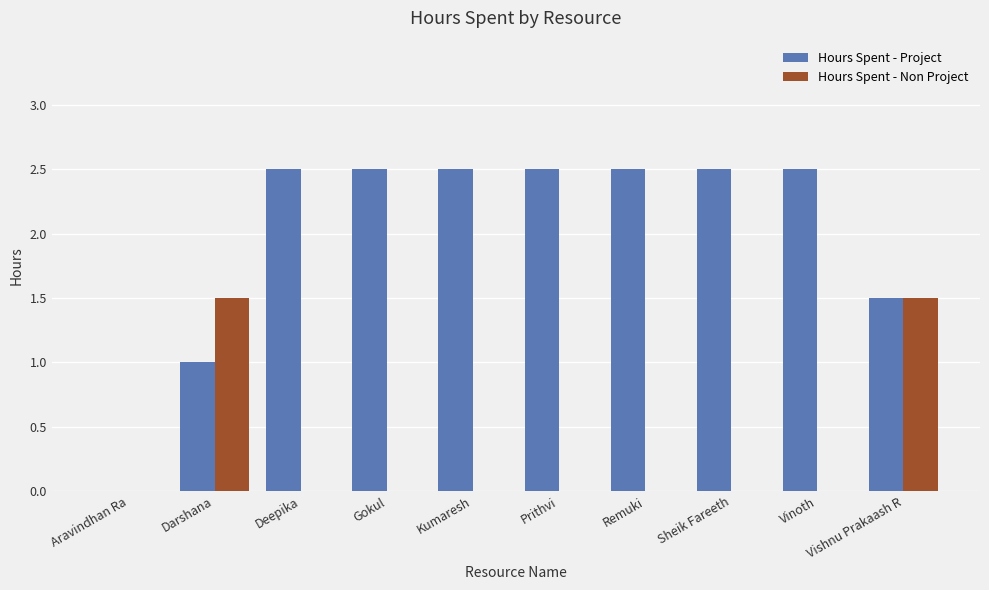

True or false: Hours Spent - Non Project has a value of 0.0 at Prithvi.

True